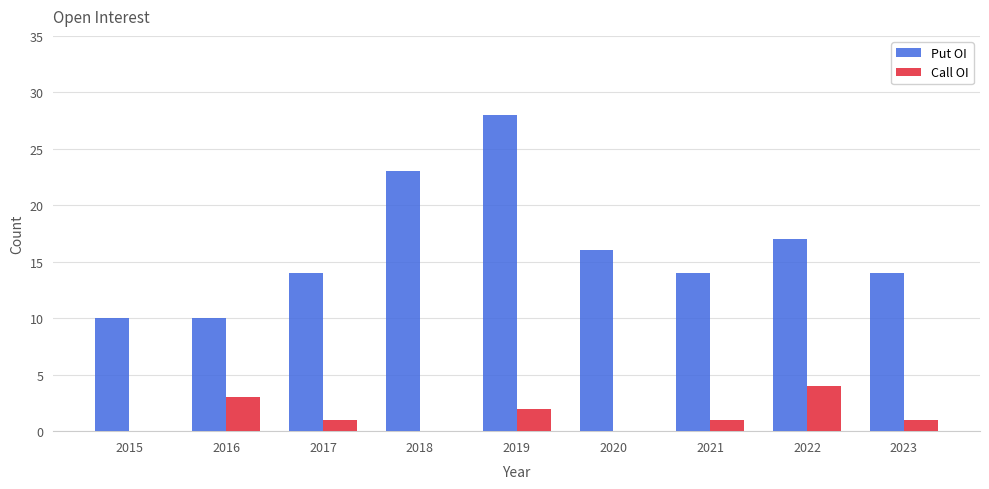

What is the total value across all series at 2021?

15